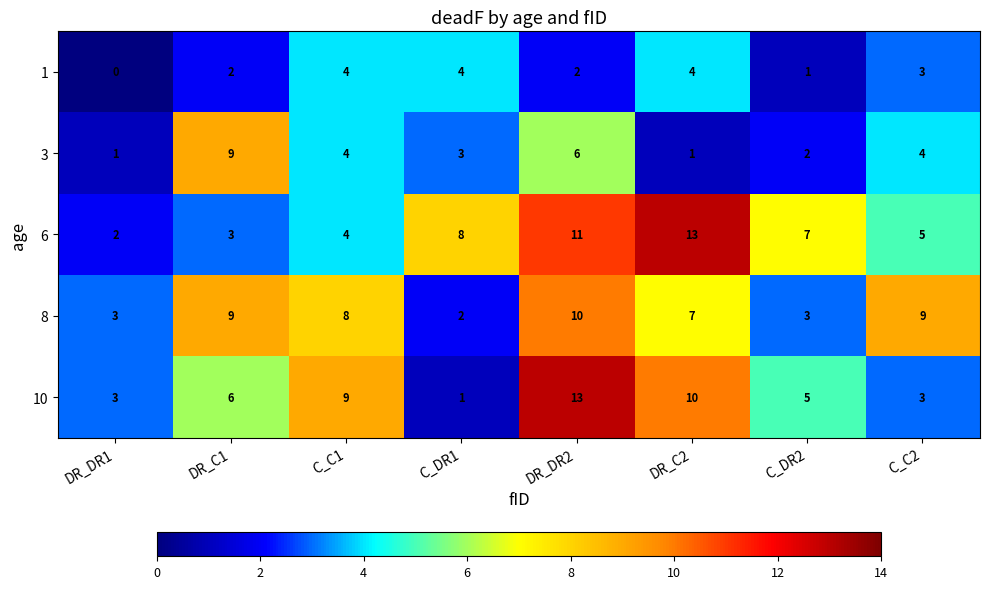

How many 8 values are between 3 and 9?

6